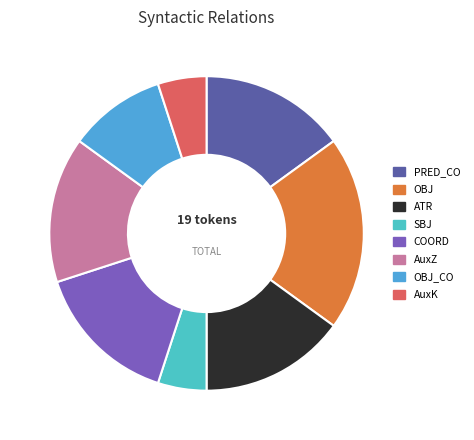

To the nearest percent, what is the average slice percentage?

12%